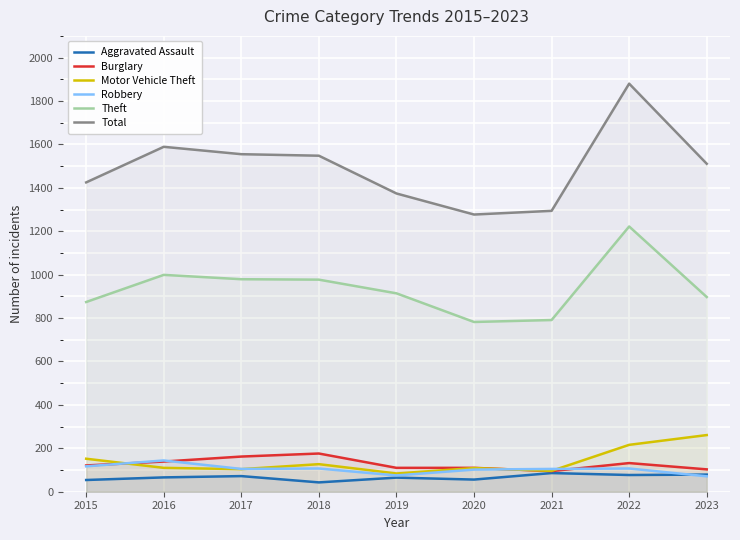

Reading left to right, what are all the values shown in this chart?

Aggravated Assault: 54	66	72	43	65	56	86	77	79
Burglary: 121	139	162	176	110	110	95	132	103
Motor Vehicle Theft: 152	110	104	127	84	109	96	216	261
Robbery: 117	144	105	107	75	102	105	107	71
Theft: 874	999	979	977	914	782	791	1222	897
Total: 1425	1589	1555	1548	1374	1277	1294	1880	1511